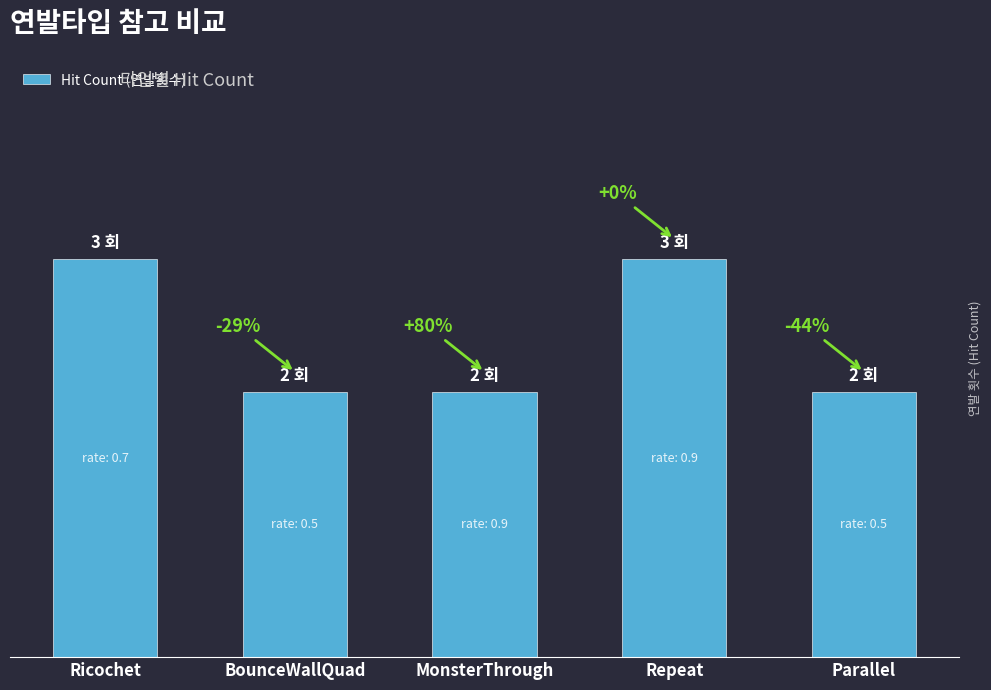

Reading left to right, what are all the values shown in this chart?

Ricochet=3	BounceWallQuad=2	MonsterThrough=2	Repeat=3	Parallel=2